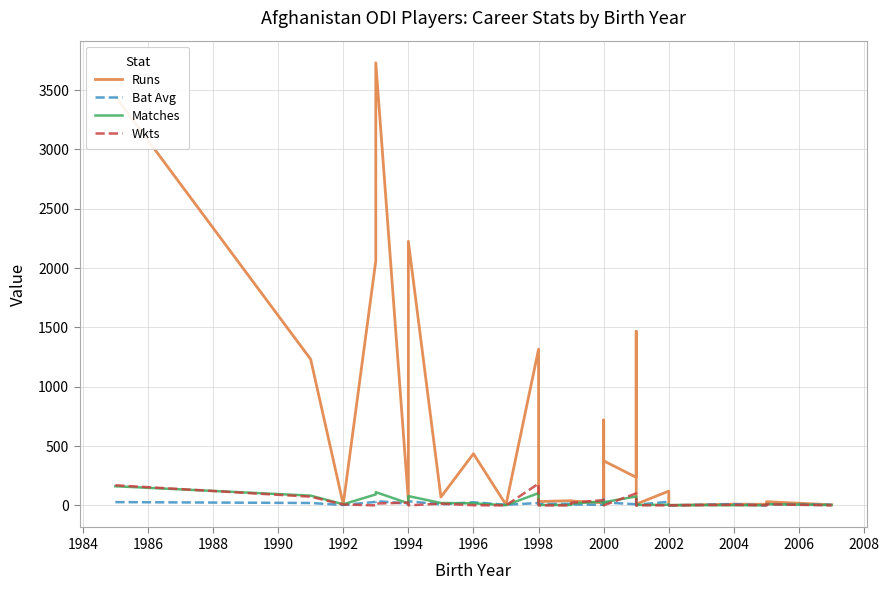

How many lines are shown in the chart?

4